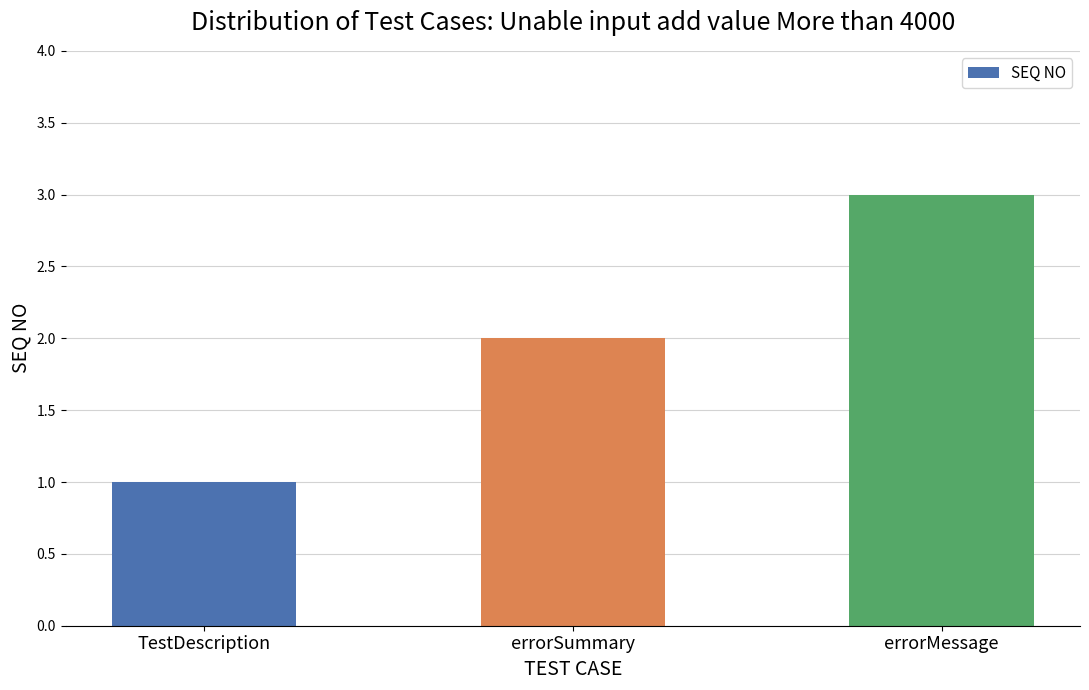

The value at TestDescription is 1. True or false?

True